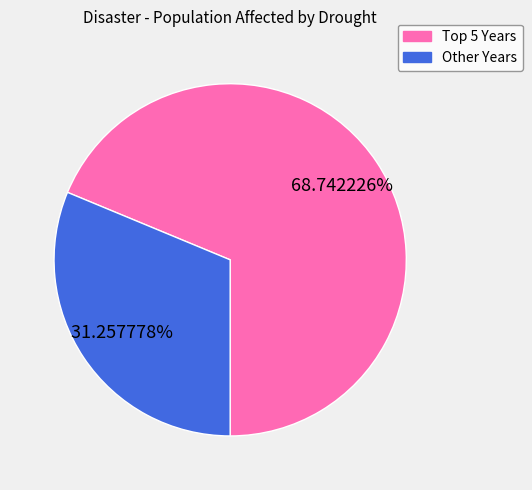

Is there a majority slice in this chart?

Yes